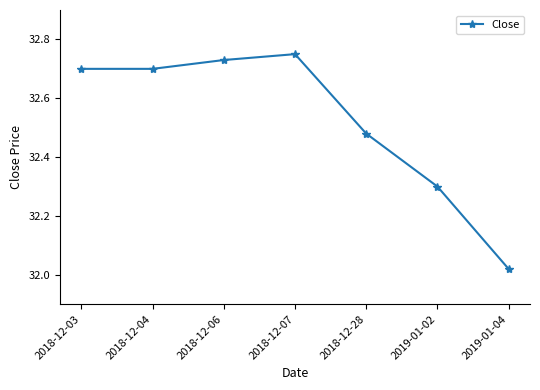

The value at 2018-12-03 is 19.8. True or false?

False